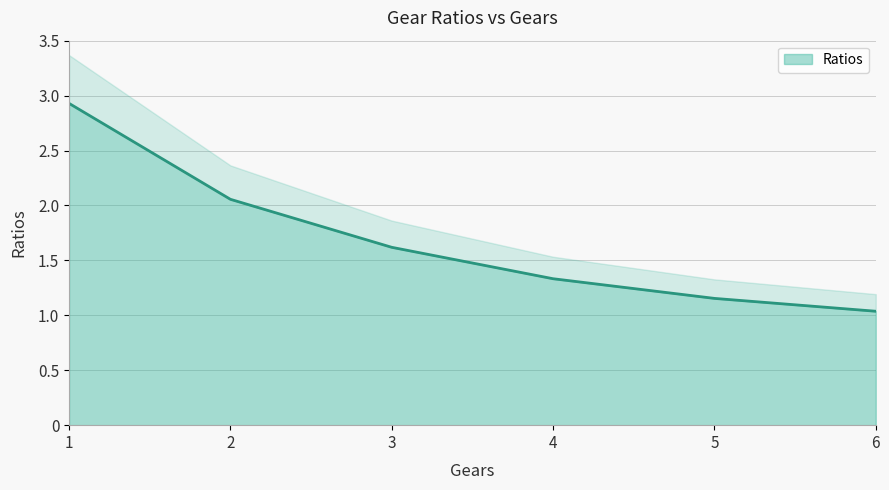

Reading left to right, what are all the values shown in this chart?

2.9	2.1	1.6	1.3	1.2	1.0